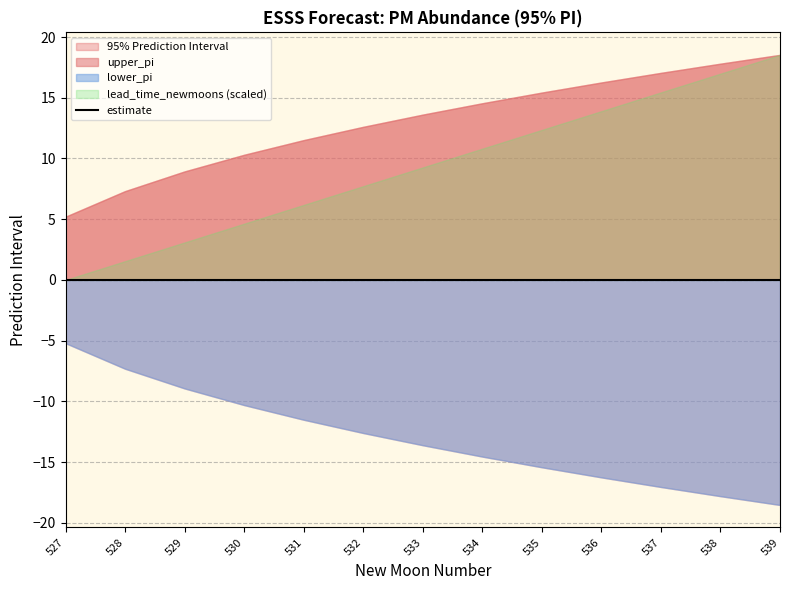

At 531, list the series in order from largest to smallest.

upper_pi, lead_time_newmoons, lower_pi